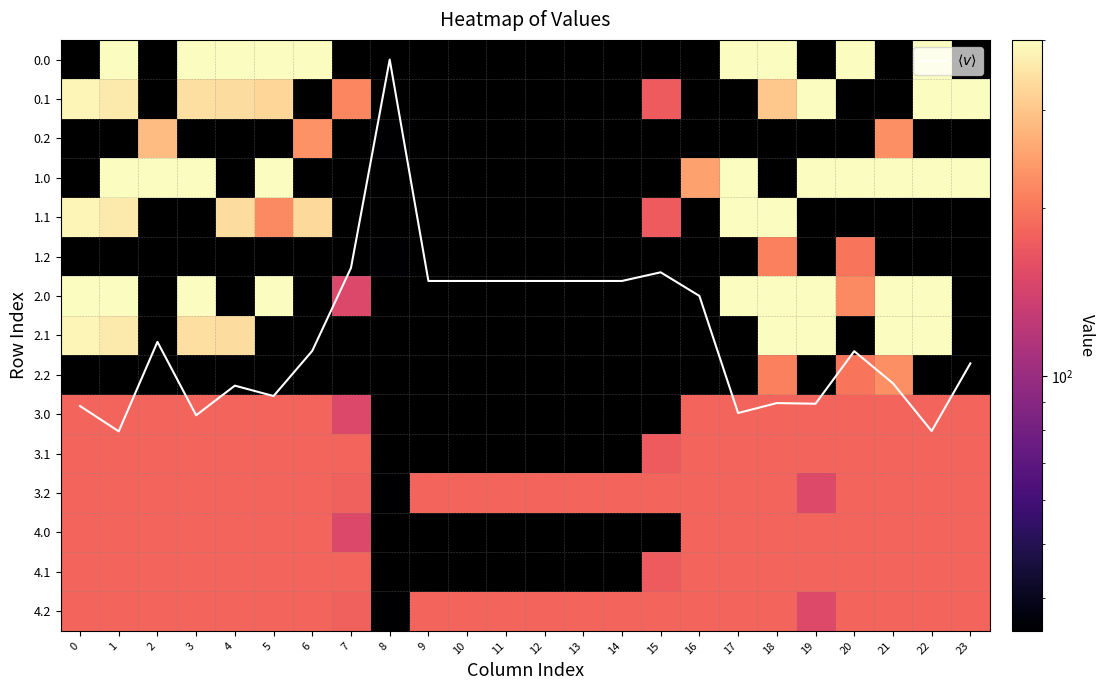

How many categories are shown in the chart?

24